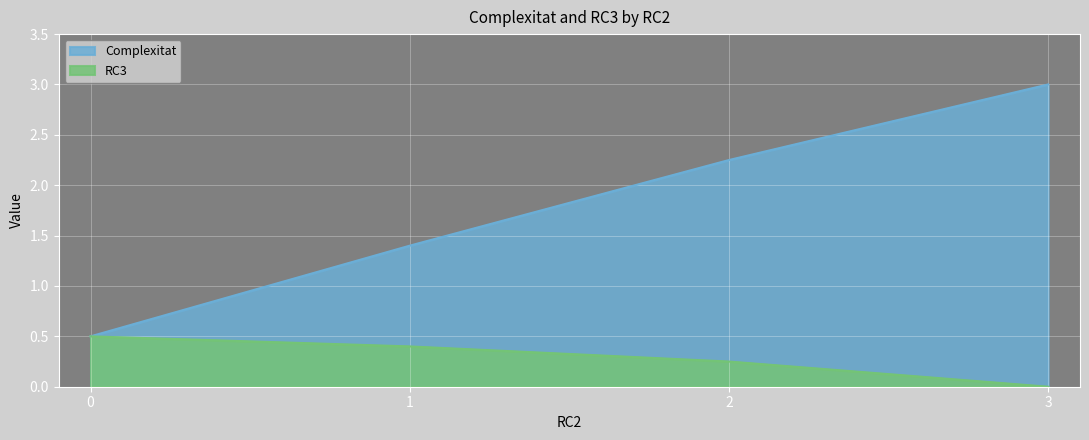

True or false: Complexitat and RC3 intersect in this chart.

False